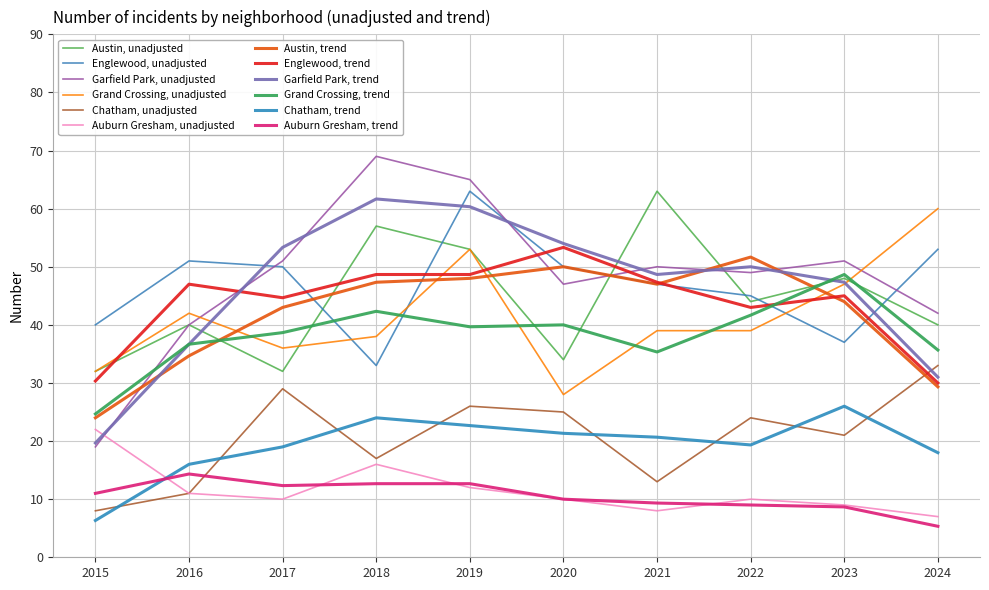

Does the chart have visible grid lines?

Yes